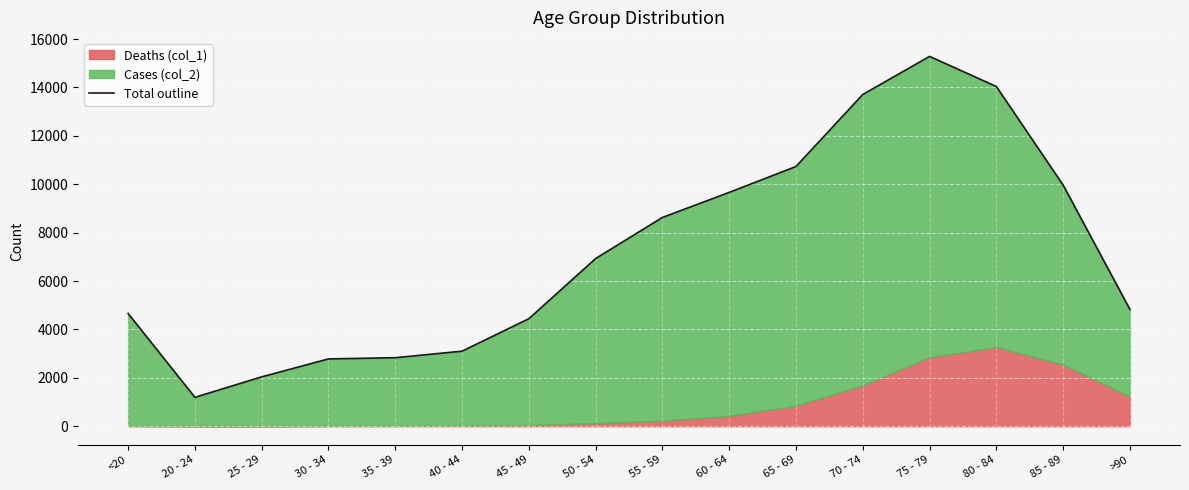

What is the value of the 13th point from the left?

15282